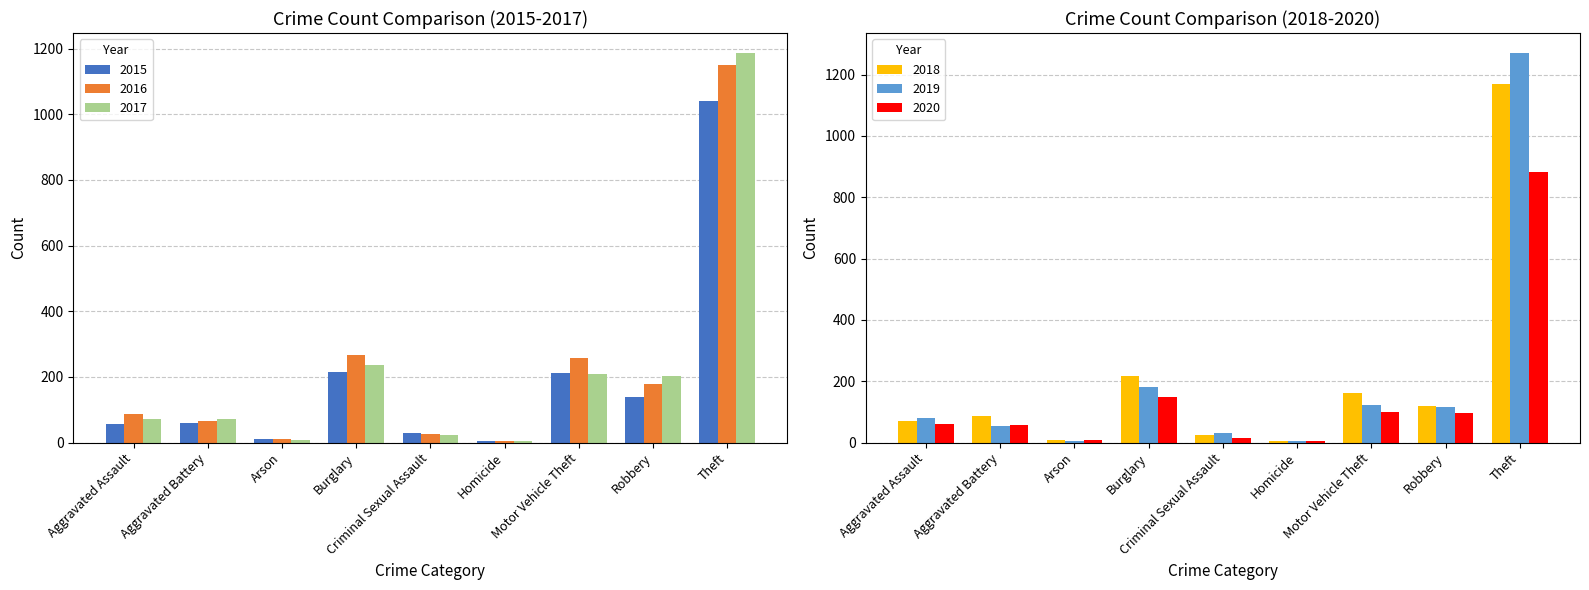

What is the label of the 3rd bar from the right?

Motor Vehicle Theft